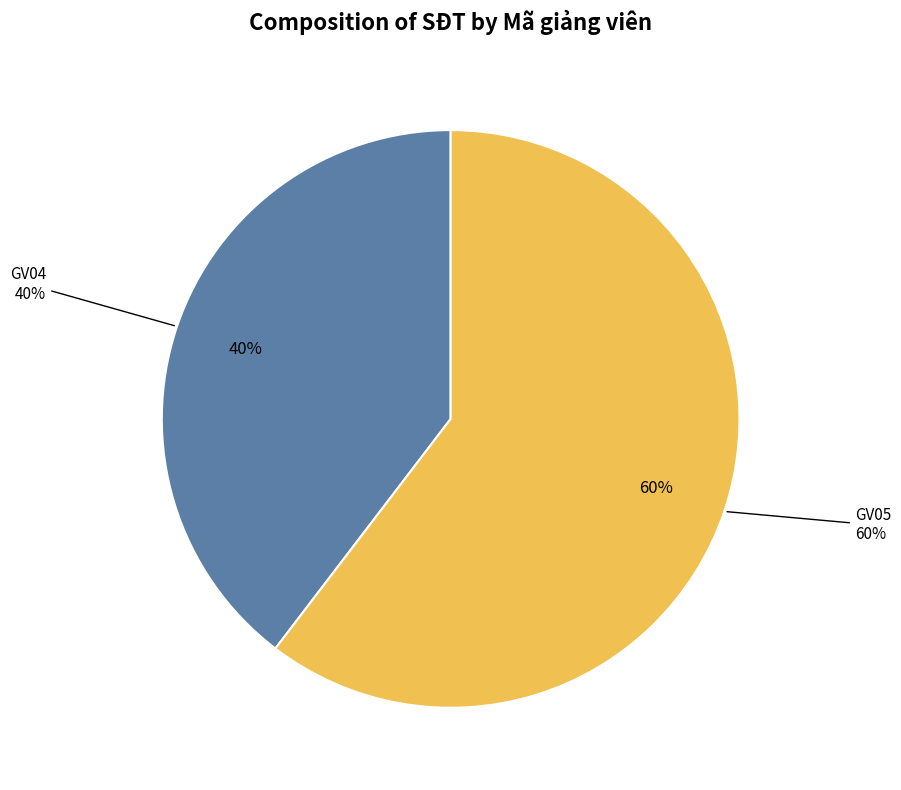

True or false: GV04 accounts for 40% of the total.

True